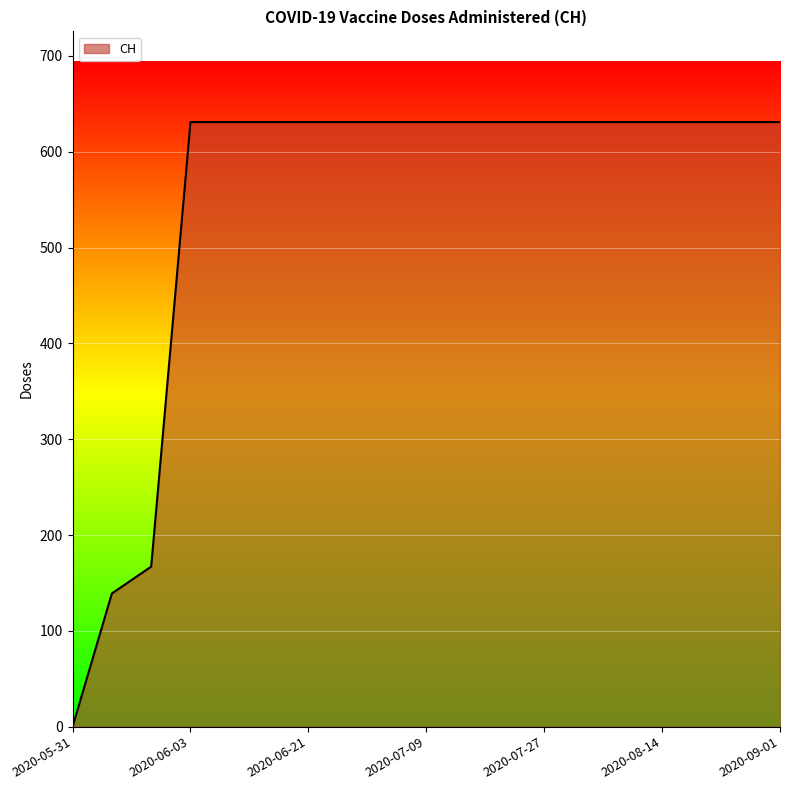

How many lines are shown in the chart?

1